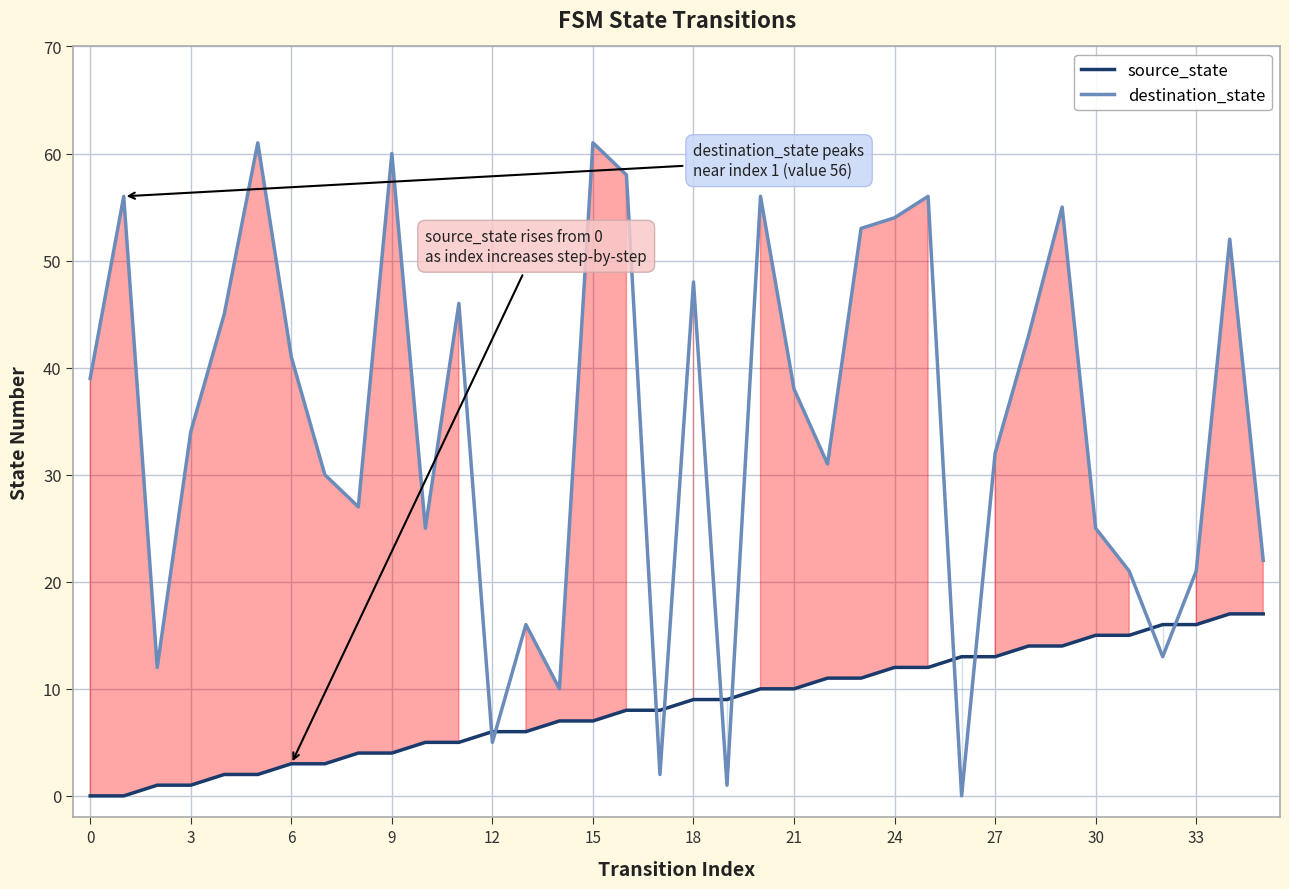

Reading left to right, transcribe all the data shown in this chart.

source_state: 0	0	1	1	2	2	3	3	4	4	5	5	6	6	7	7	8	8	9	9	10	10	11	11	12	12	13	13	14	14	15	15	16	16	17	17
destination_state: 39	56	12	34	45	61	41	30	27	60	25	46	5	16	10	61	58	2	48	1	56	38	31	53	54	56	0	32	43	55	25	21	13	21	52	22